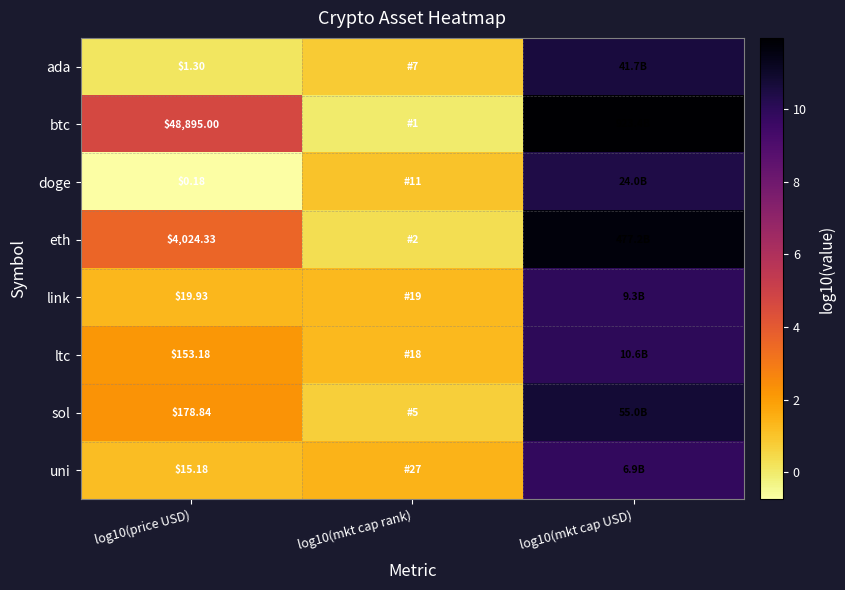

How many series are shown in this chart?

8